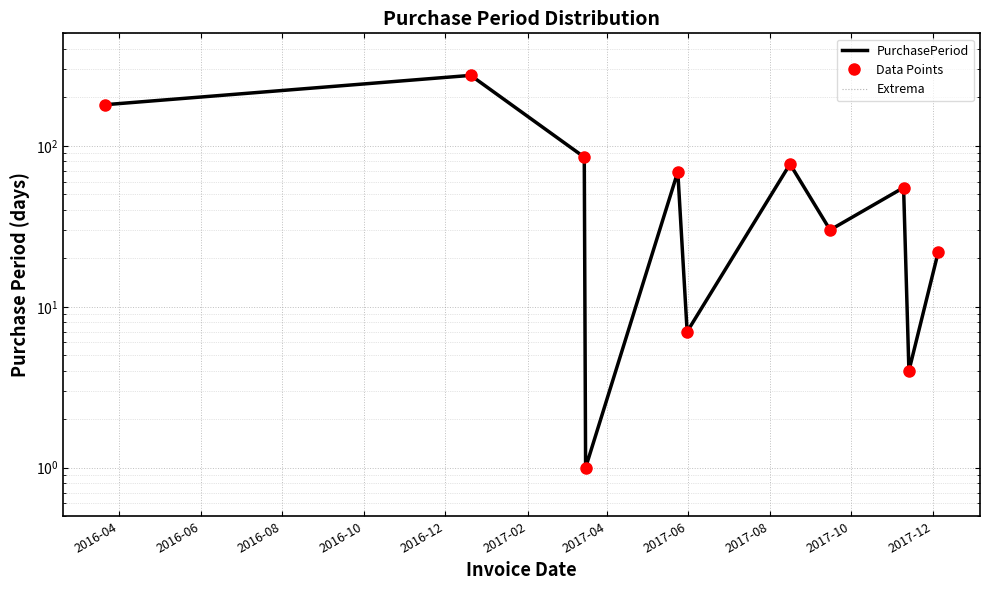

The PurchasePeriod series shows 180 at 2016-04. True or false?

True